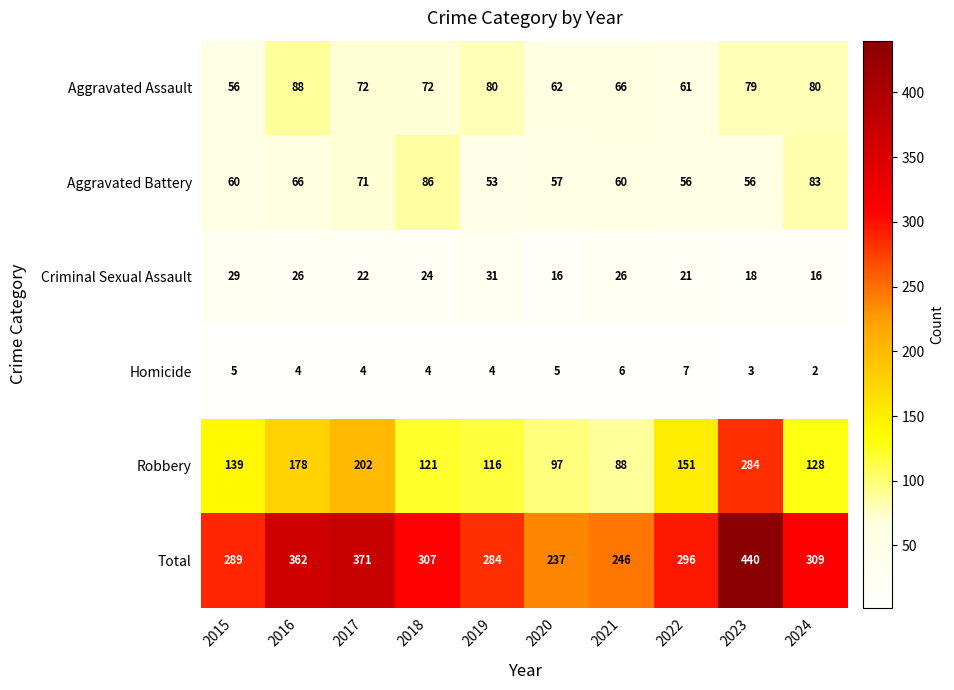

The value of Homicide at 2024 is 2. True or false?

True